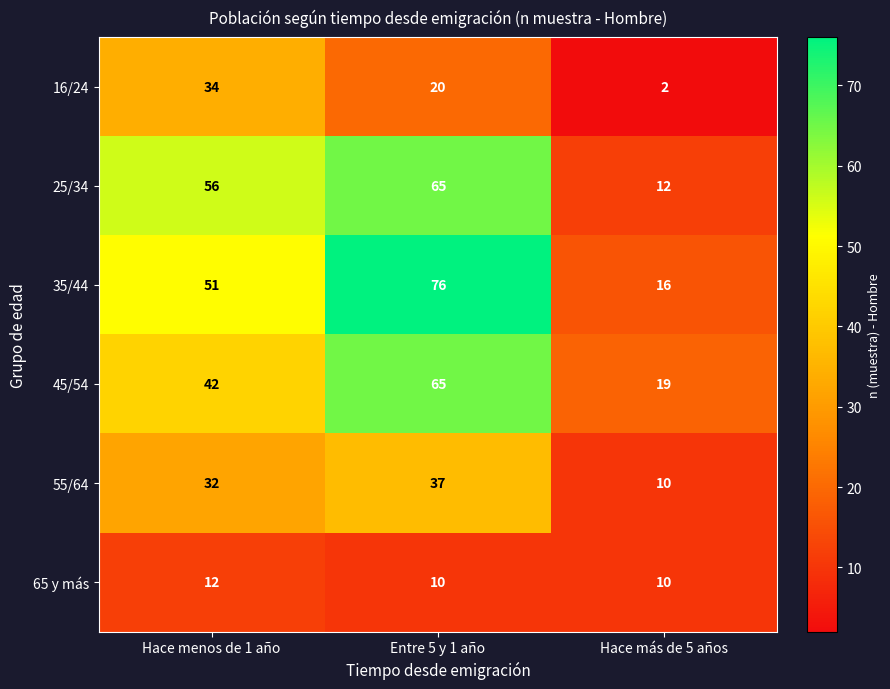

What is the sum of all 55/64 values?

79